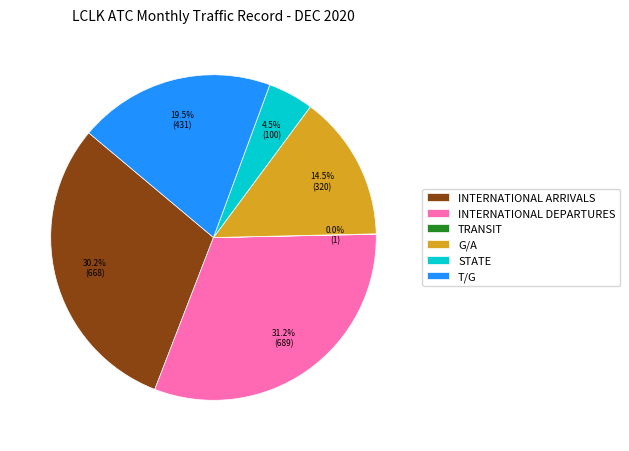

What is the largest slice in the pie chart?

INTERNATIONAL DEPARTURES